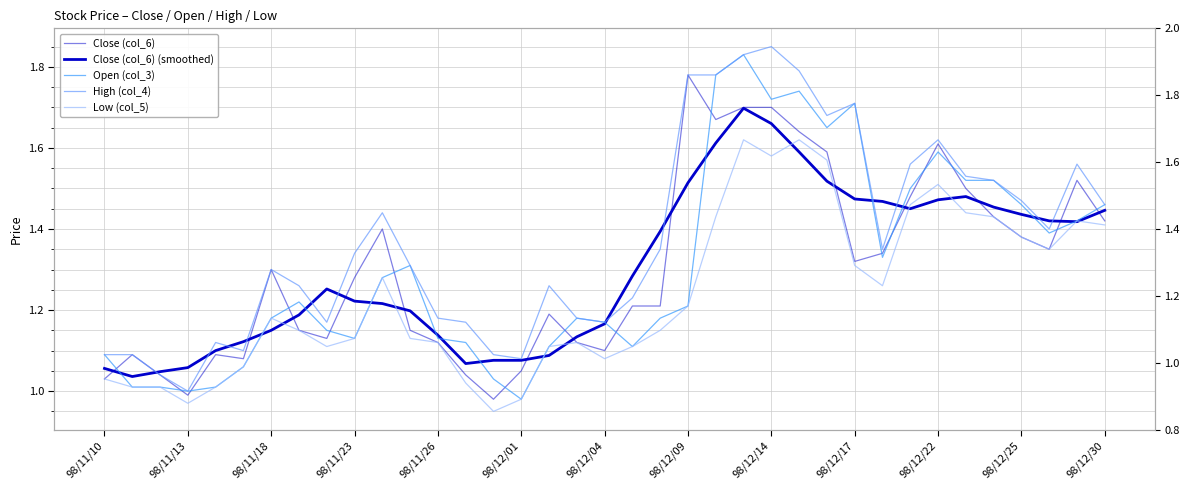

What is the difference between the Low (col_5) values at 98/12/22 and 35?

0.1